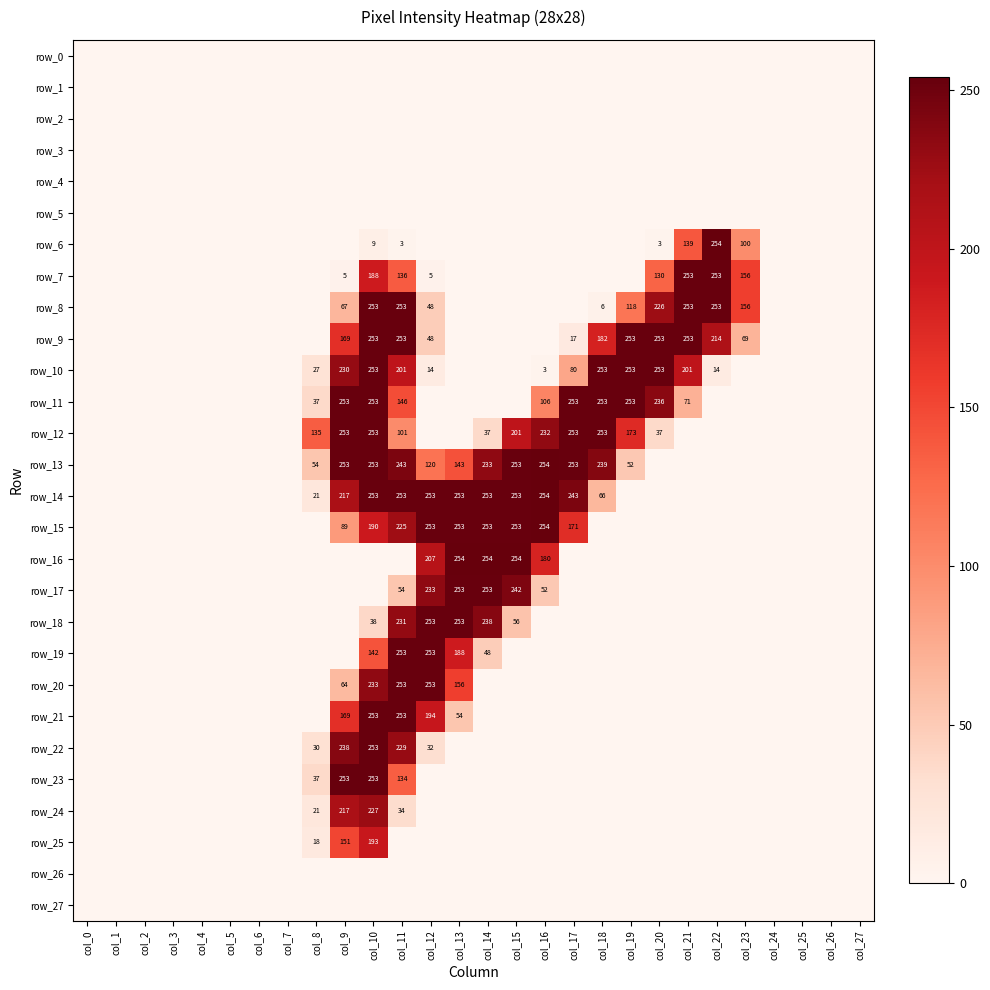

What is the difference between the highest and lowest values at col_18?

253